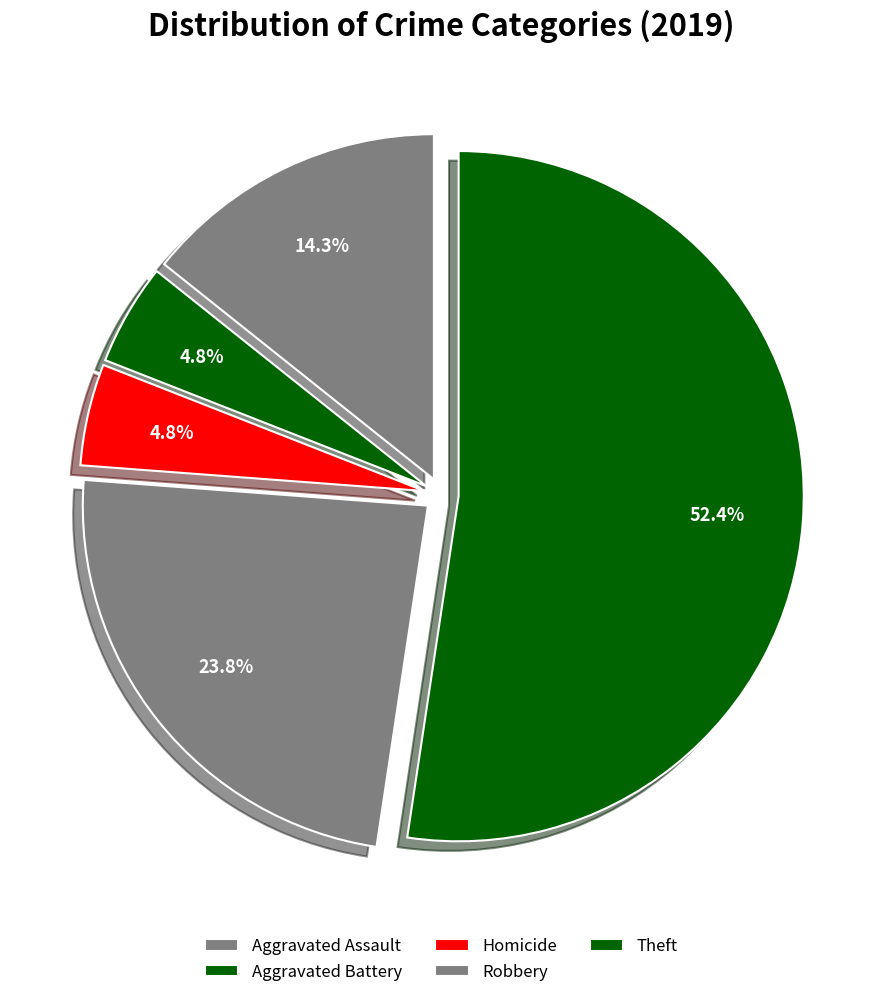

Which slice represents more than half of the pie?

Theft